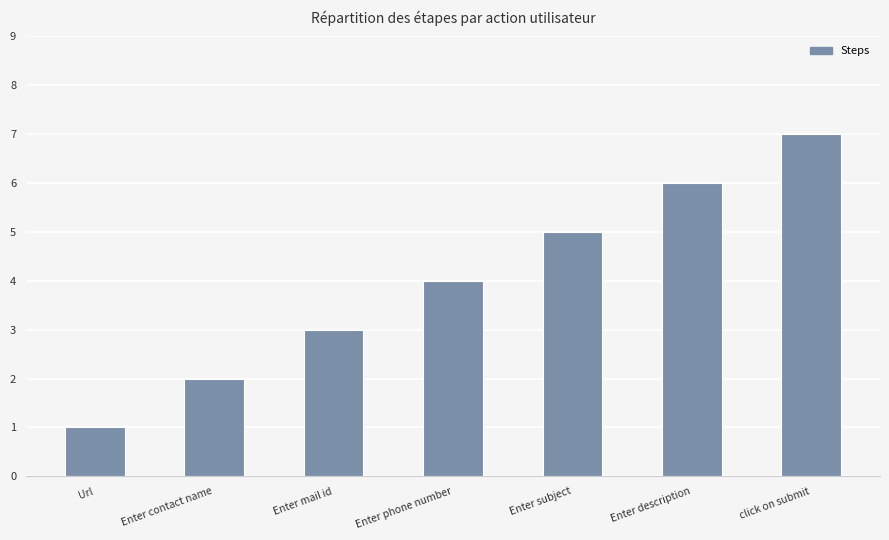

Rank the categories by value from highest to lowest.

click on submit, Enter description, Enter subject, Enter phone number, Enter mail id, Enter contact name, Url